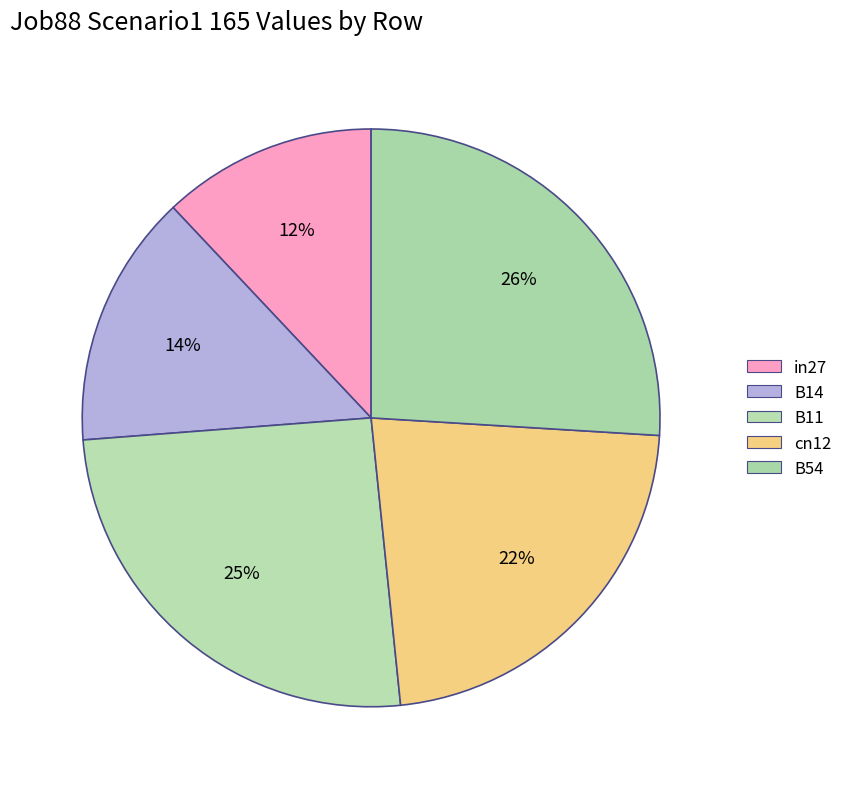

Count the number of slices in the pie.

5